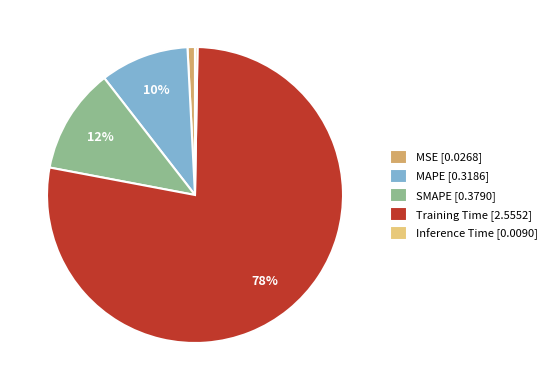

The Training Time [2.5552] slice represents 78% of the pie. True or false?

True